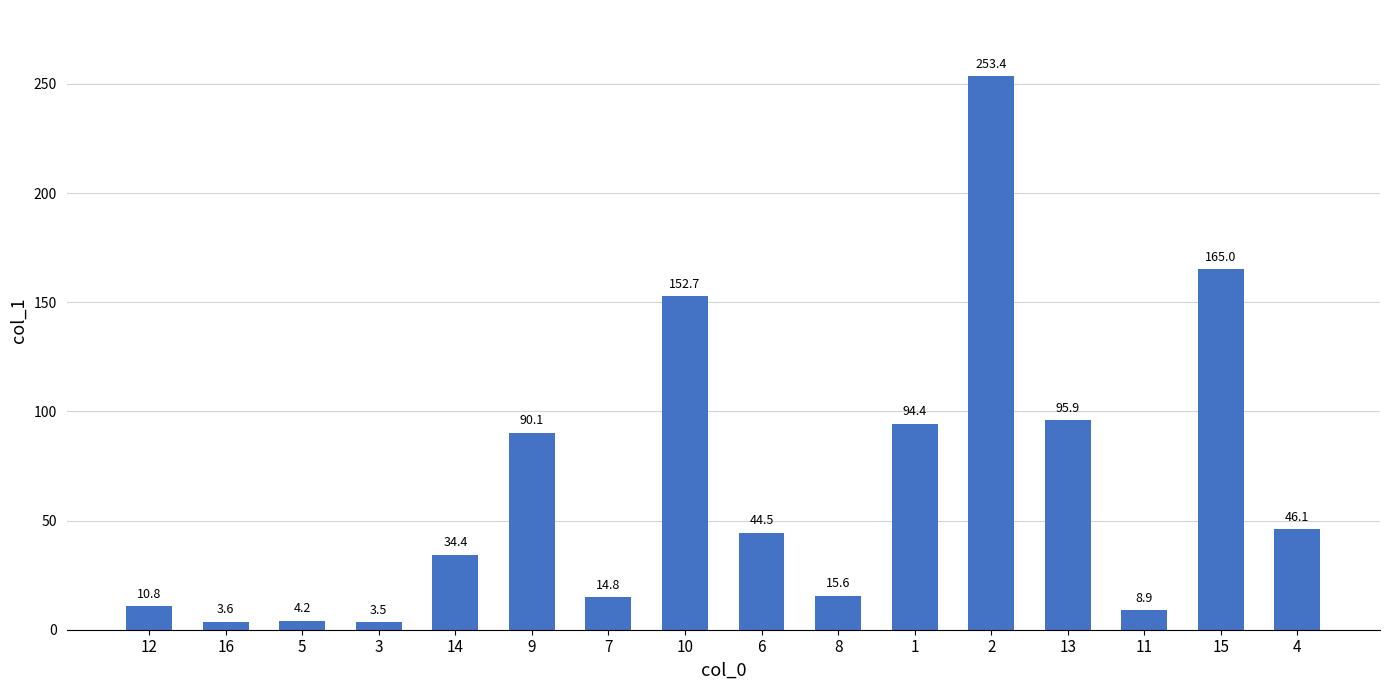

List the labels in order of value, largest first.

2, 15, 10, 13, 1, 9, 4, 6, 14, 8, 7, 12, 11, 5, 16, 3